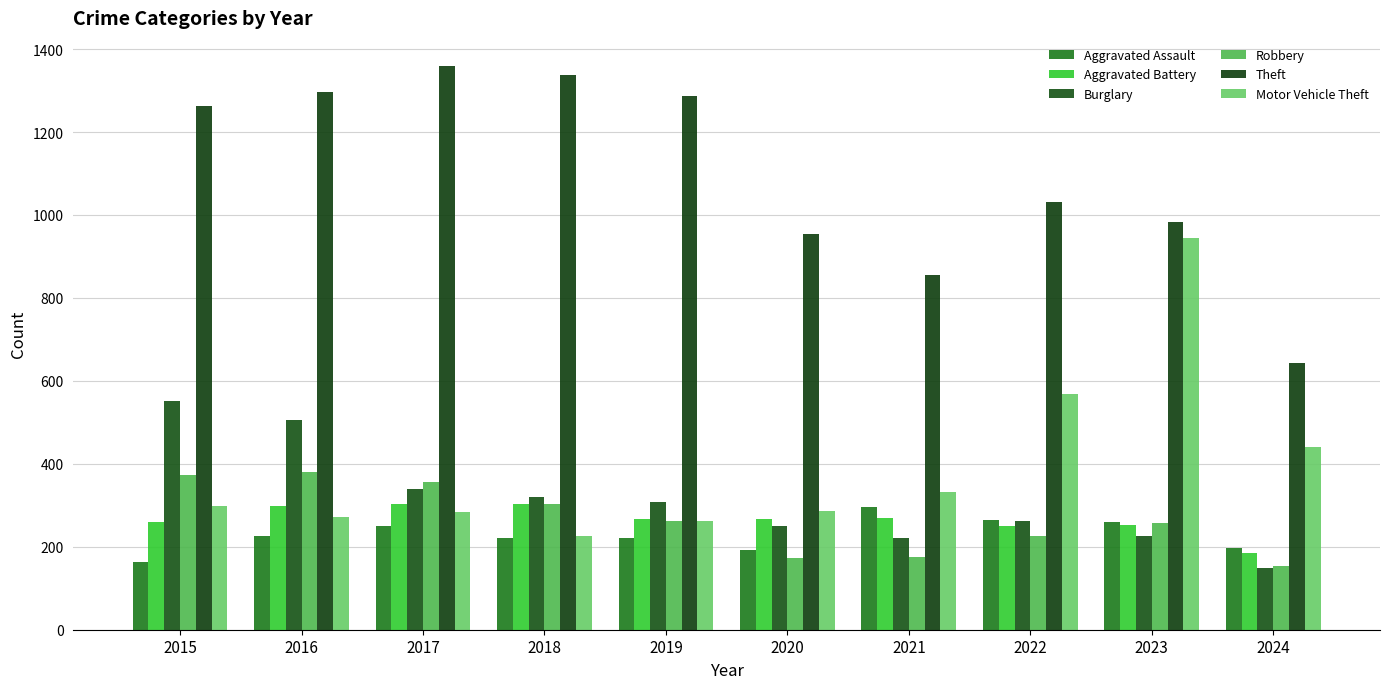

What is the difference between the maximum and minimum values in the Theft series?

717